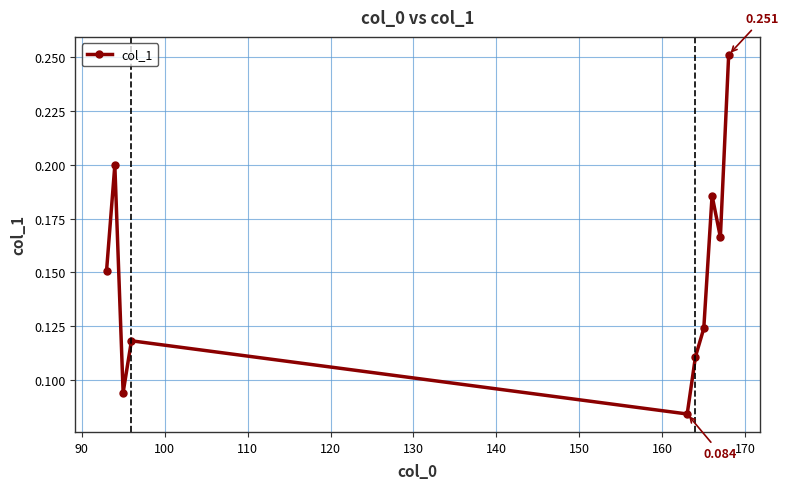

What is the difference between the second highest and second lowest values?

0.1